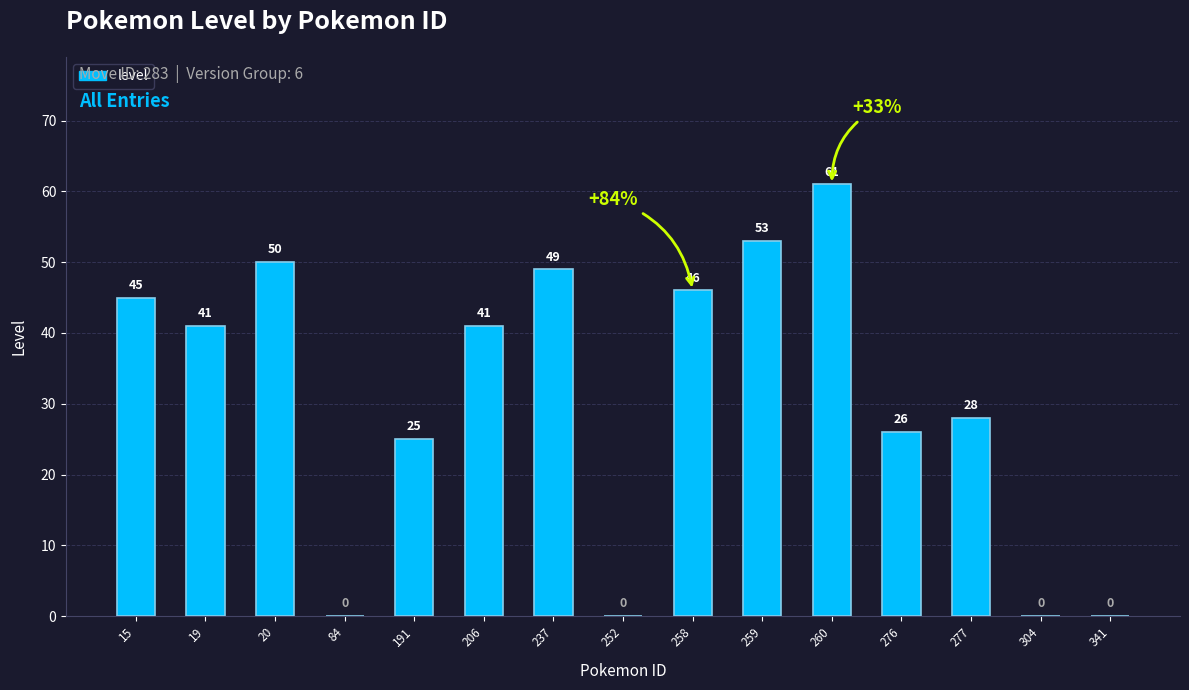

True or false: the data shows 109 at 260.

False